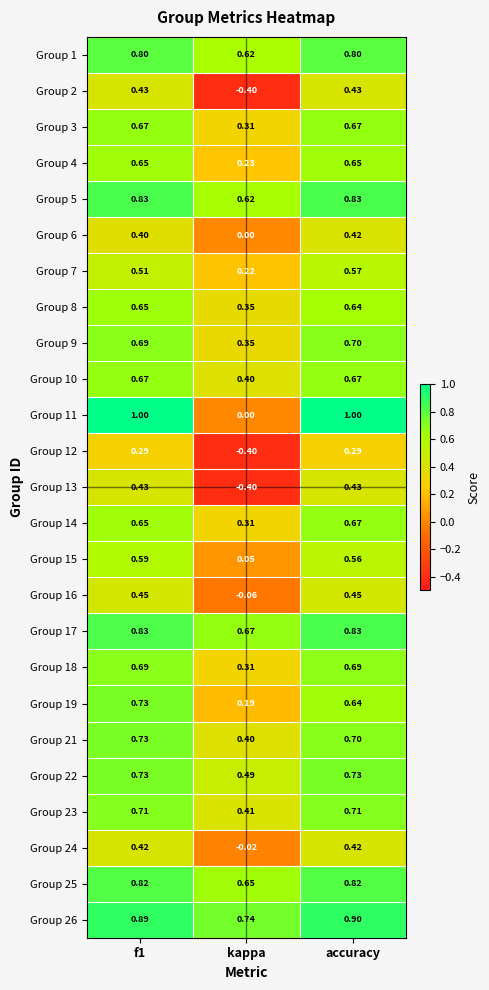

What is the maximum value shown in the chart?

1.0